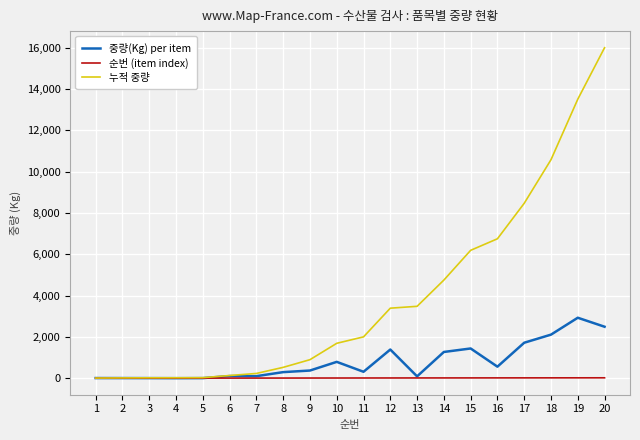

The 순번 (item index) series shows 2 at 2. True or false?

True